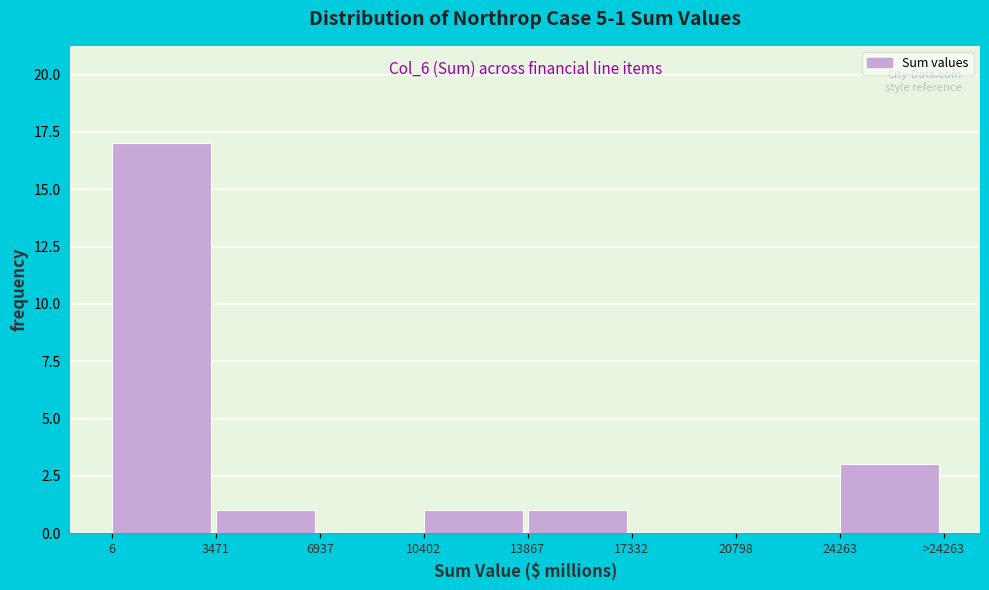

Reading left to right, extract all data points from this chart.

6=17	3471=1	6937=0	10402=1	13867=1	17332=0	20798=0	24263=3